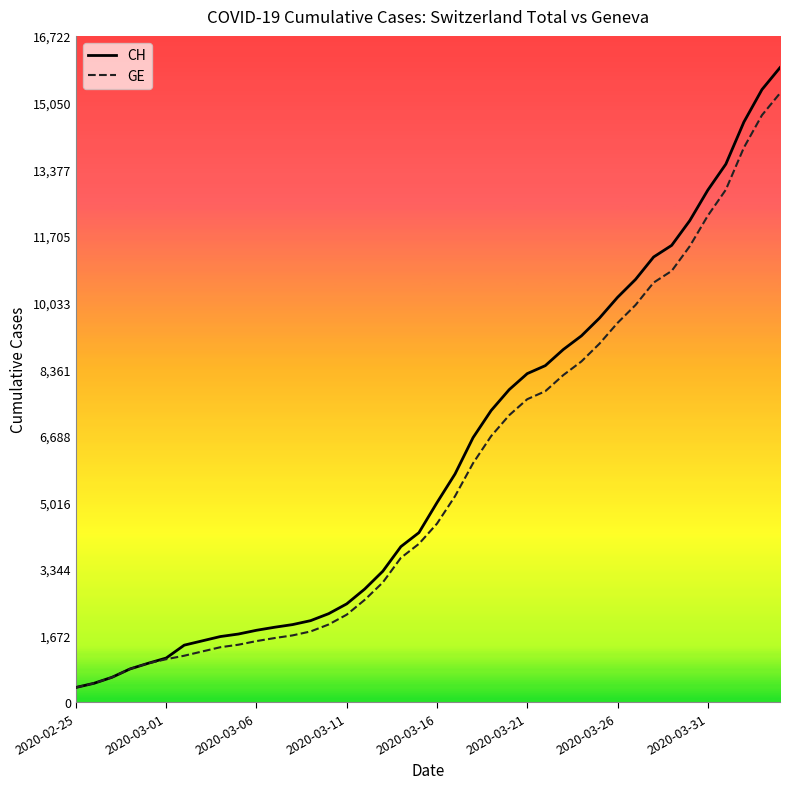

What are all the series names shown in the legend?

CH, GE